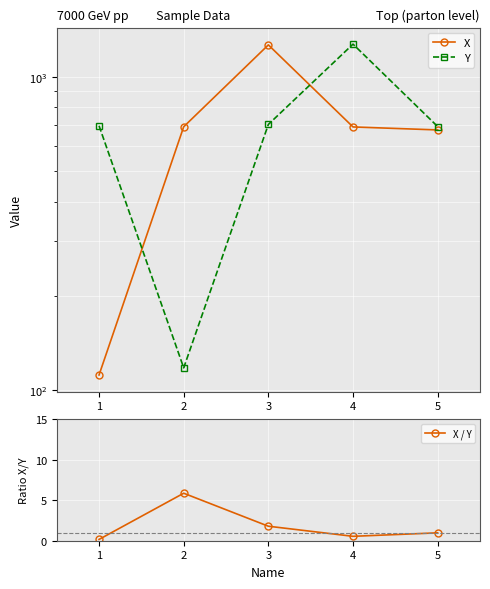

True or false: X / Y and X intersect in this chart.

False